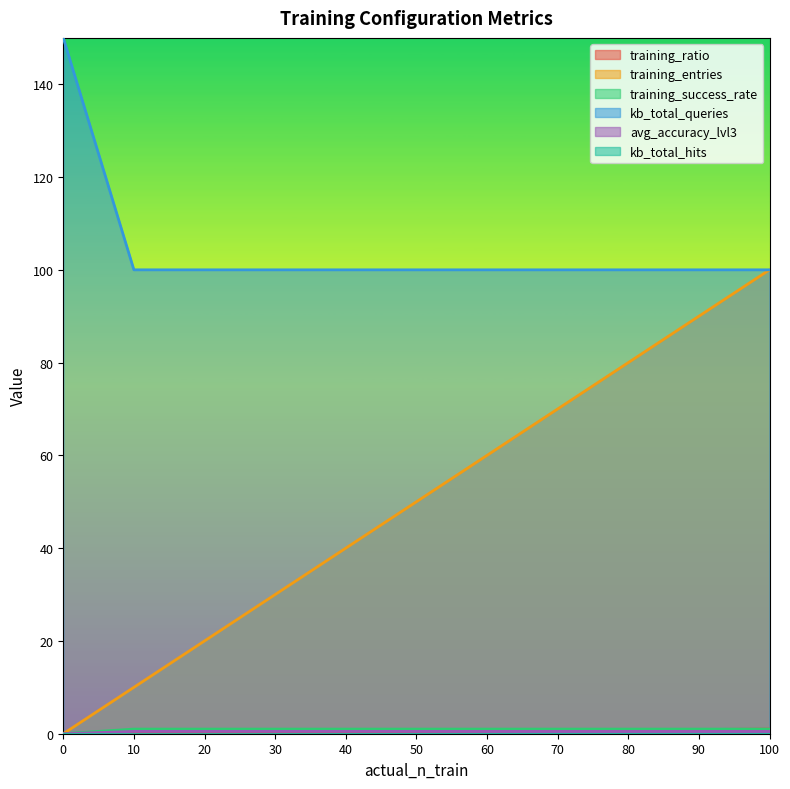

The value of kb_total_queries at 0 is 212.7. True or false?

False